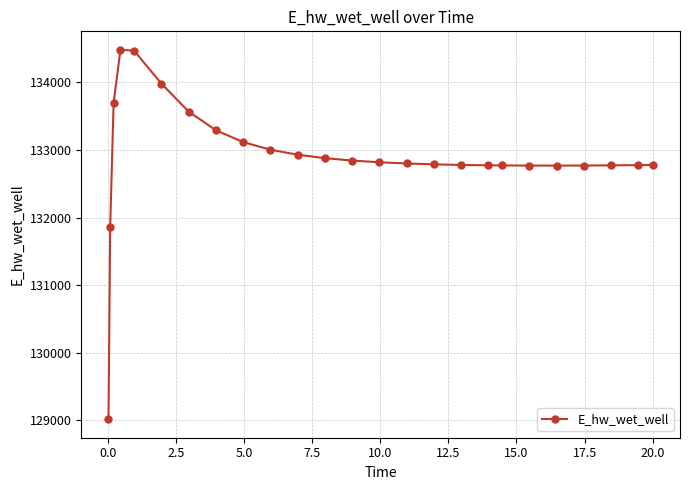

What is the greatest value displayed?

134482.0